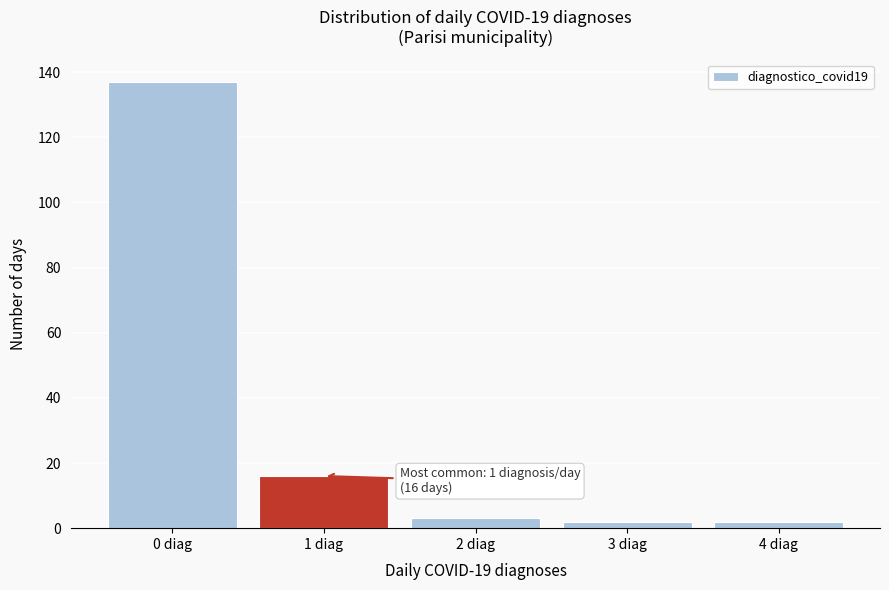

Reading left to right, transcribe all the data shown in this chart.

0 diag=137	1 diag=16	2 diag=3	3 diag=2	4 diag=2